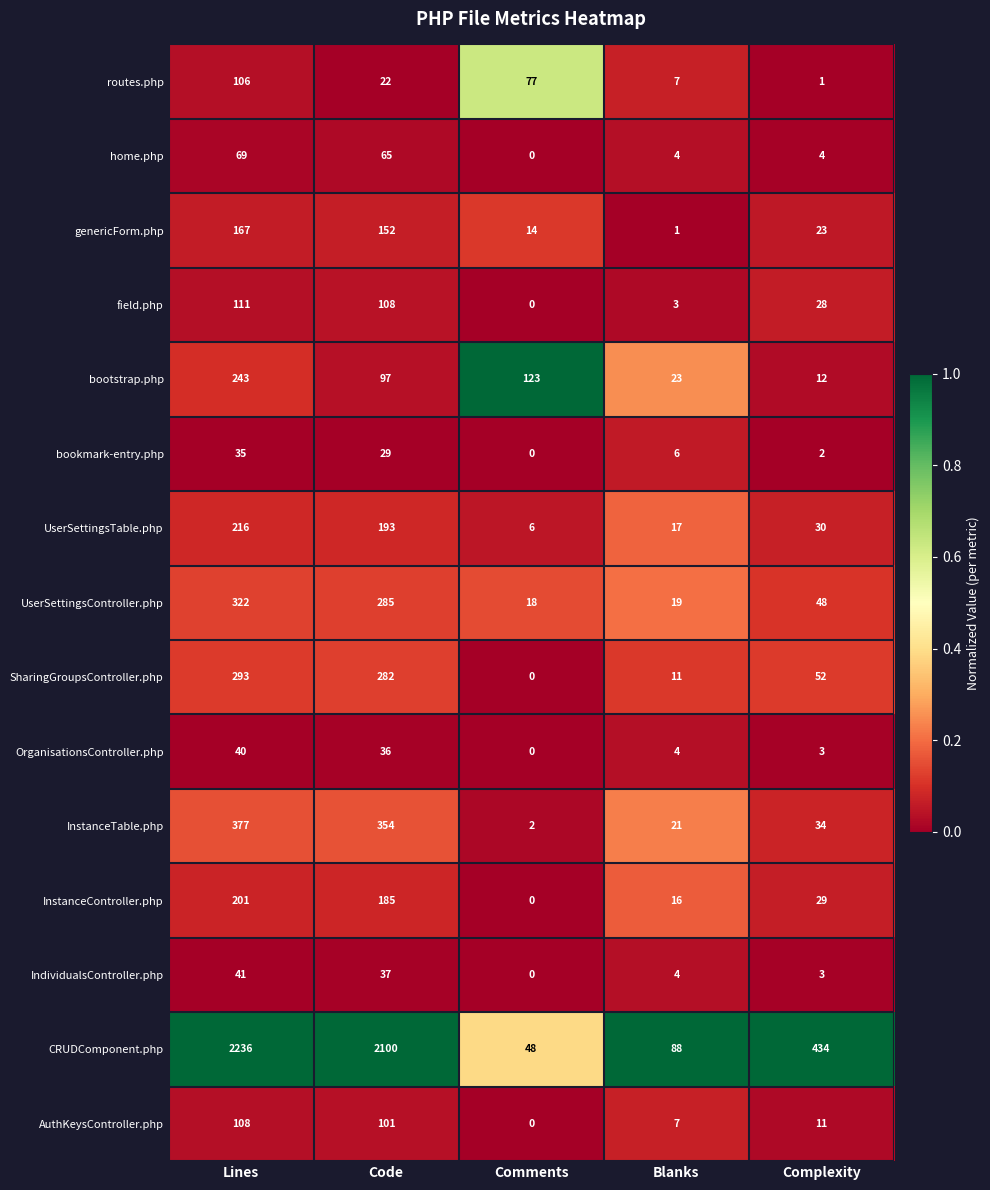

Rank the series by their maximum value, from lowest to highest.

bookmark-entry.php, OrganisationsController.php, IndividualsController.php, home.php, routes.php, AuthKeysController.php, field.php, genericForm.php, InstanceController.php, UserSettingsTable.php, bootstrap.php, SharingGroupsController.php, UserSettingsController.php, InstanceTable.php, CRUDComponent.php